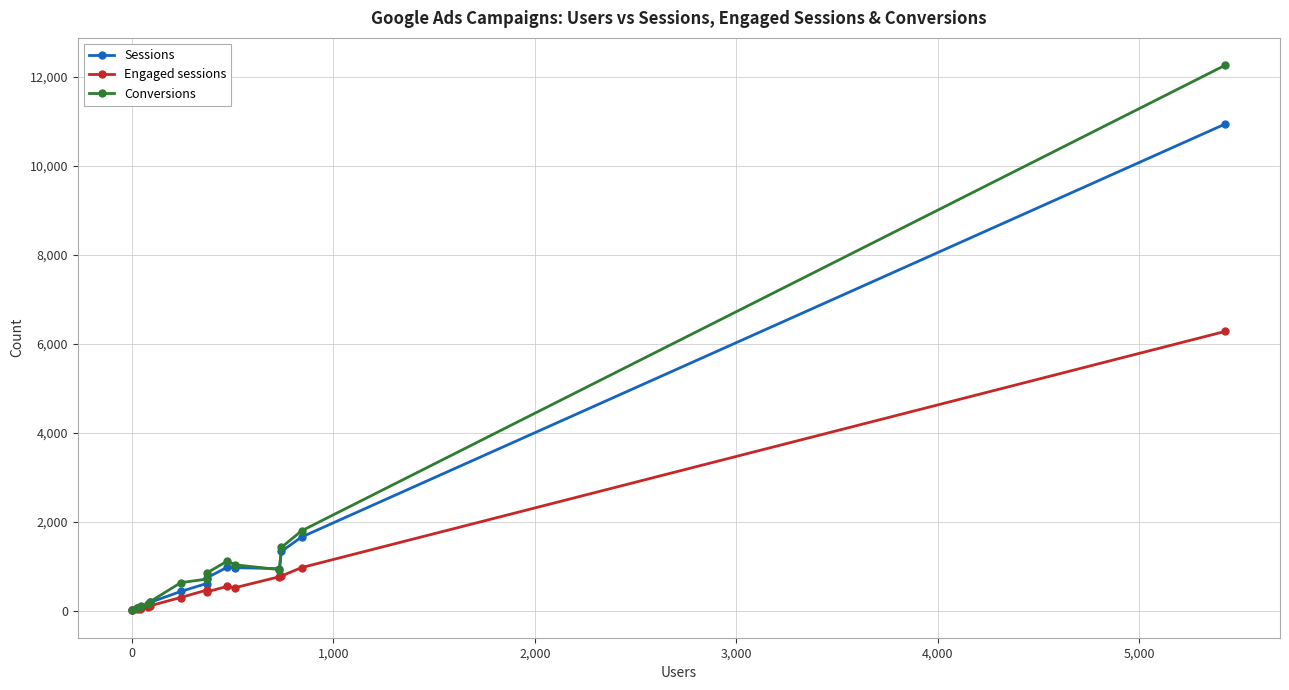

Does the chart have visible grid lines?

Yes